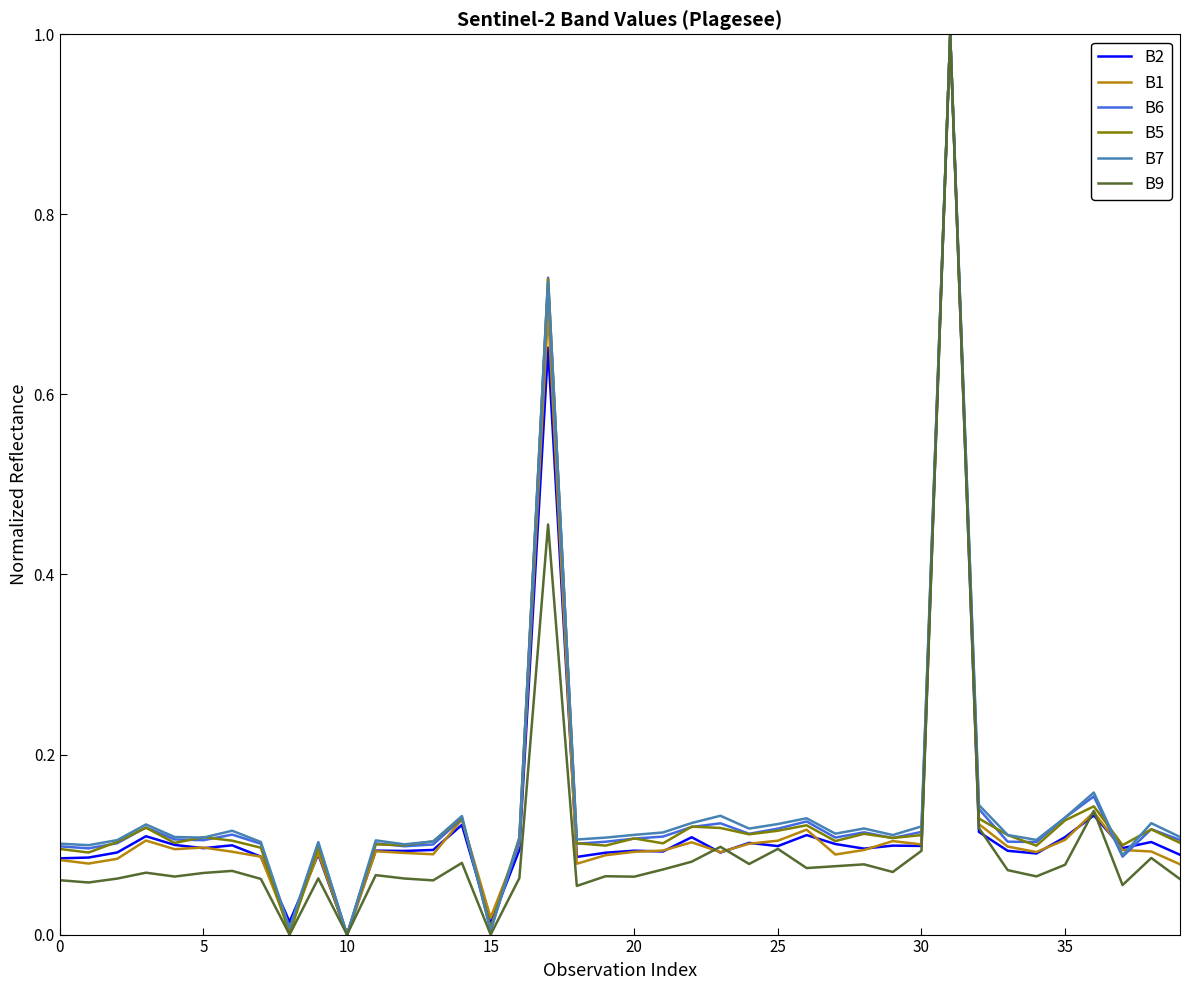

Is this an area chart (filled region under the line)?

No